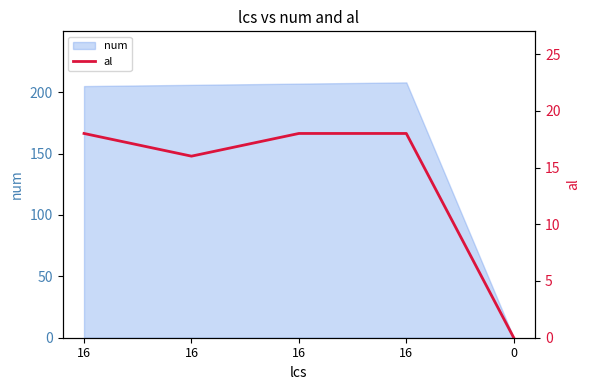

Where is the first local minimum?

16